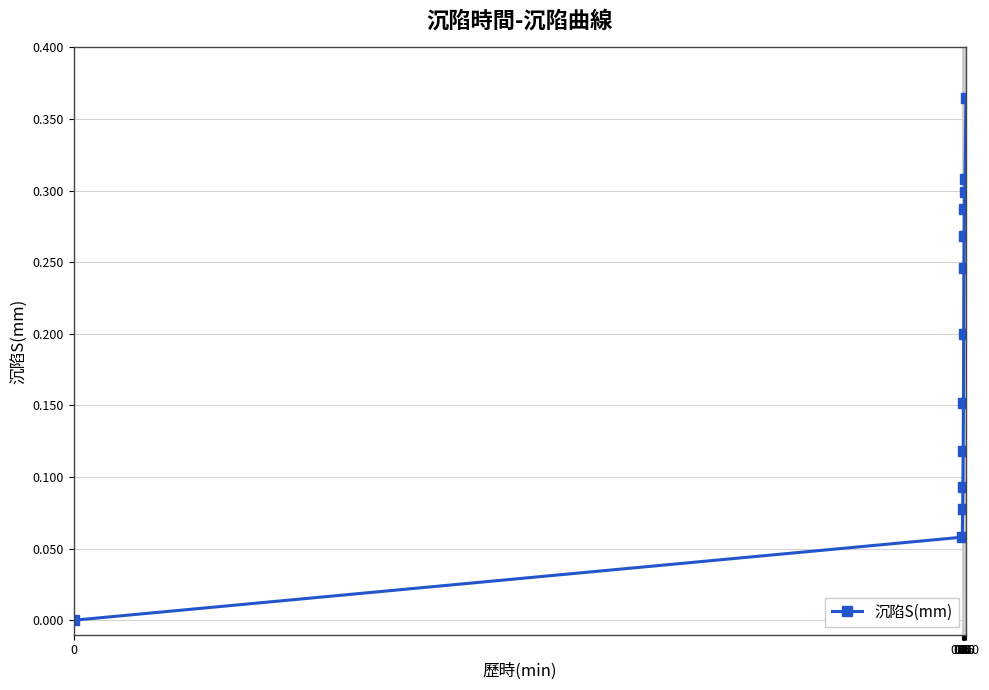

How many data points are above 0?

12